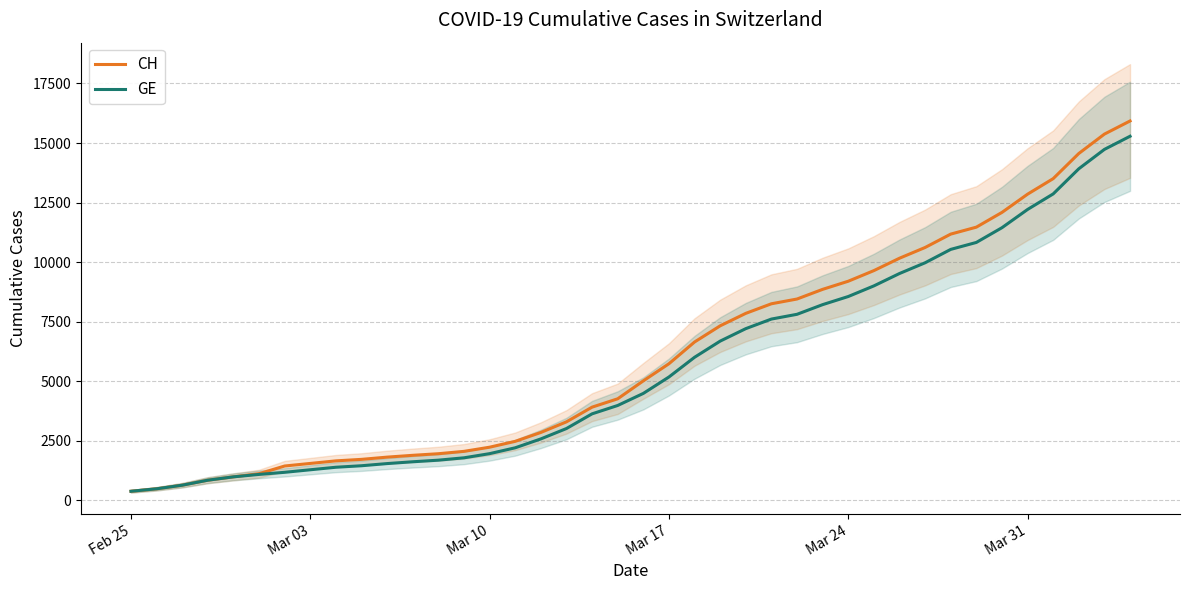

At how many categories does at least one series exceed 1998?

27